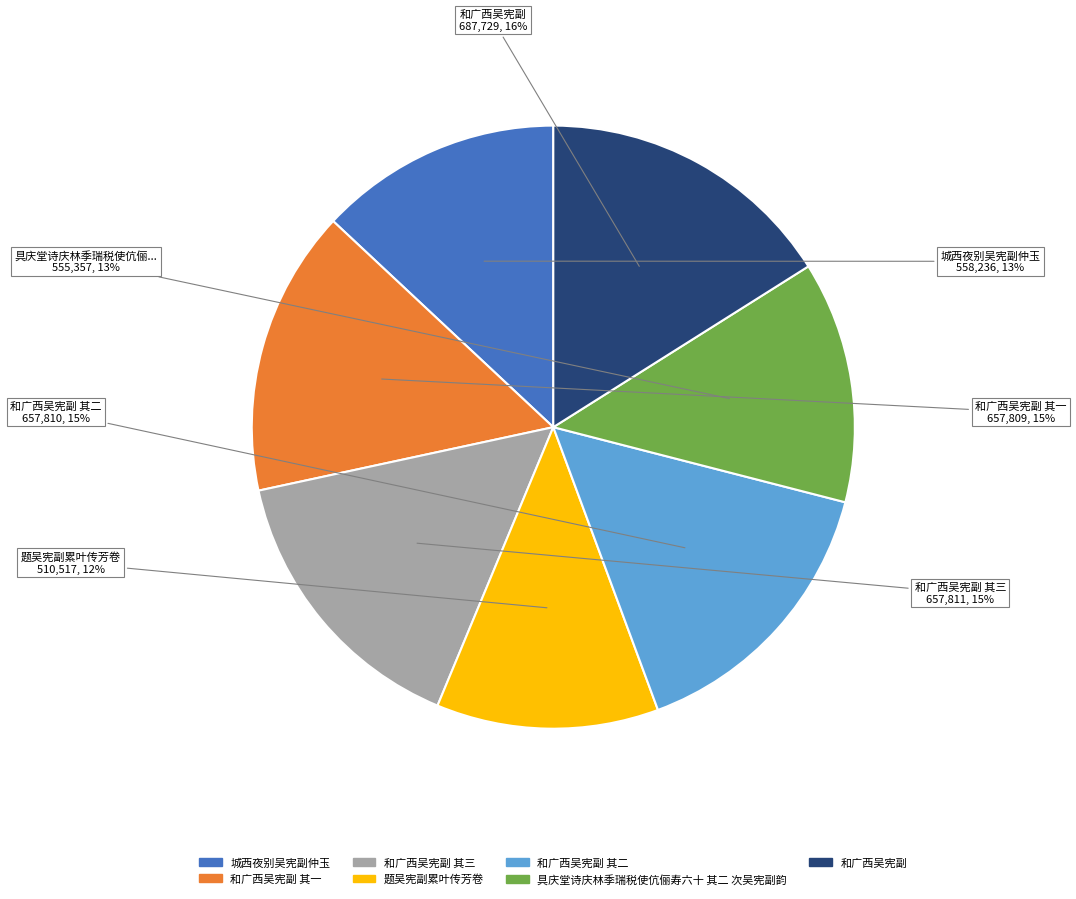

Does 和广西吴宪副 其一 represent more than half of the total?

No